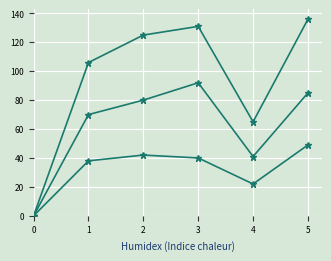

Is this an area chart (filled region under the line)?

No